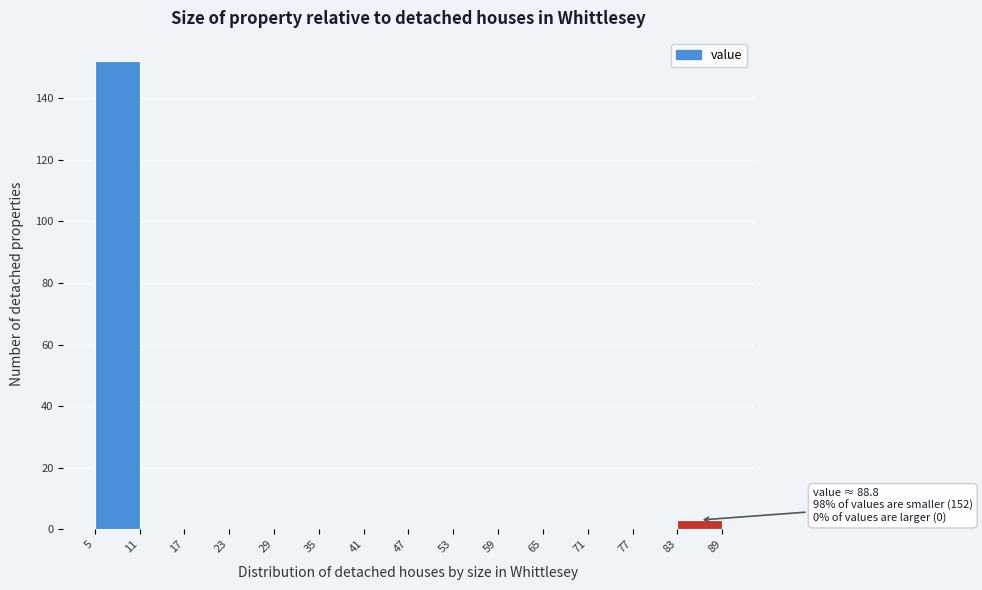

Which range on the x-axis has the tallest bar?

5 to 11